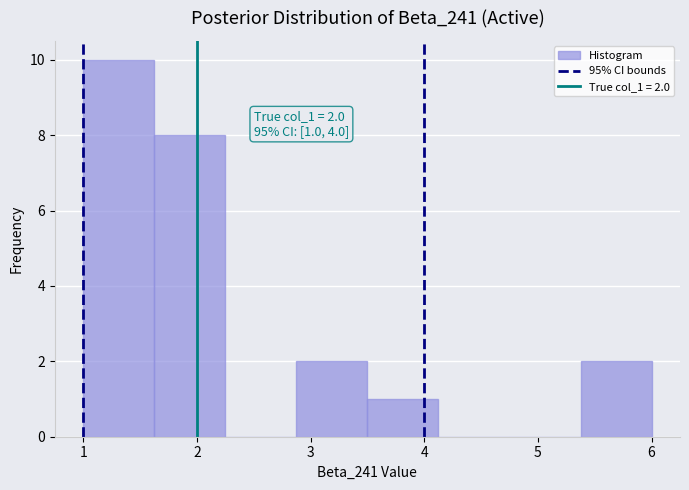

Over which range of the x-axis is the bar tallest?

1.0 to 1.6